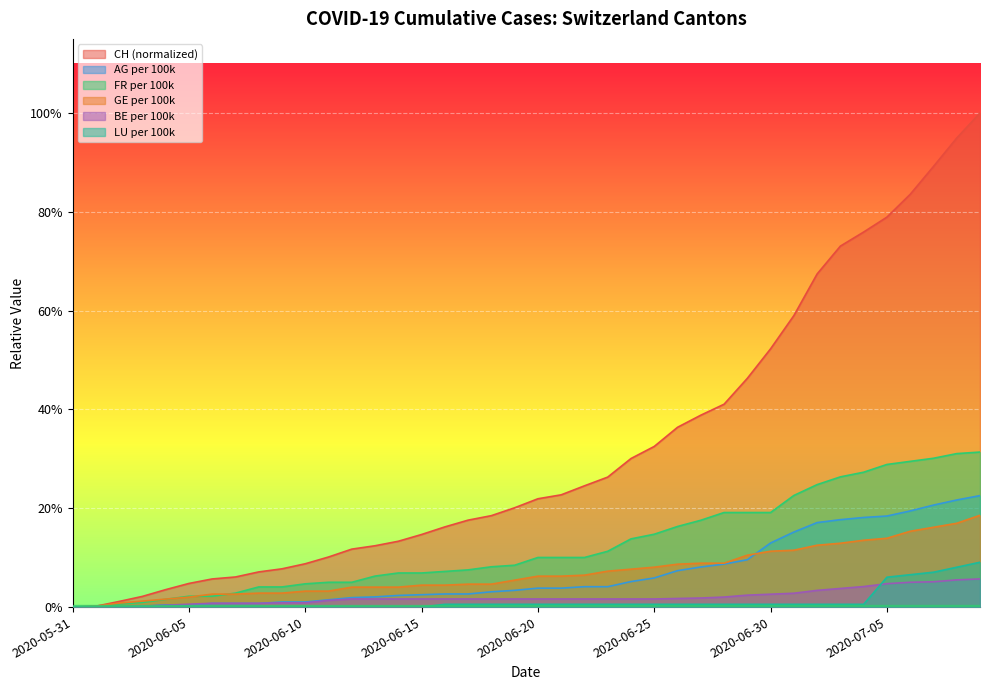

Does the chart display data point markers on the line(s)?

No